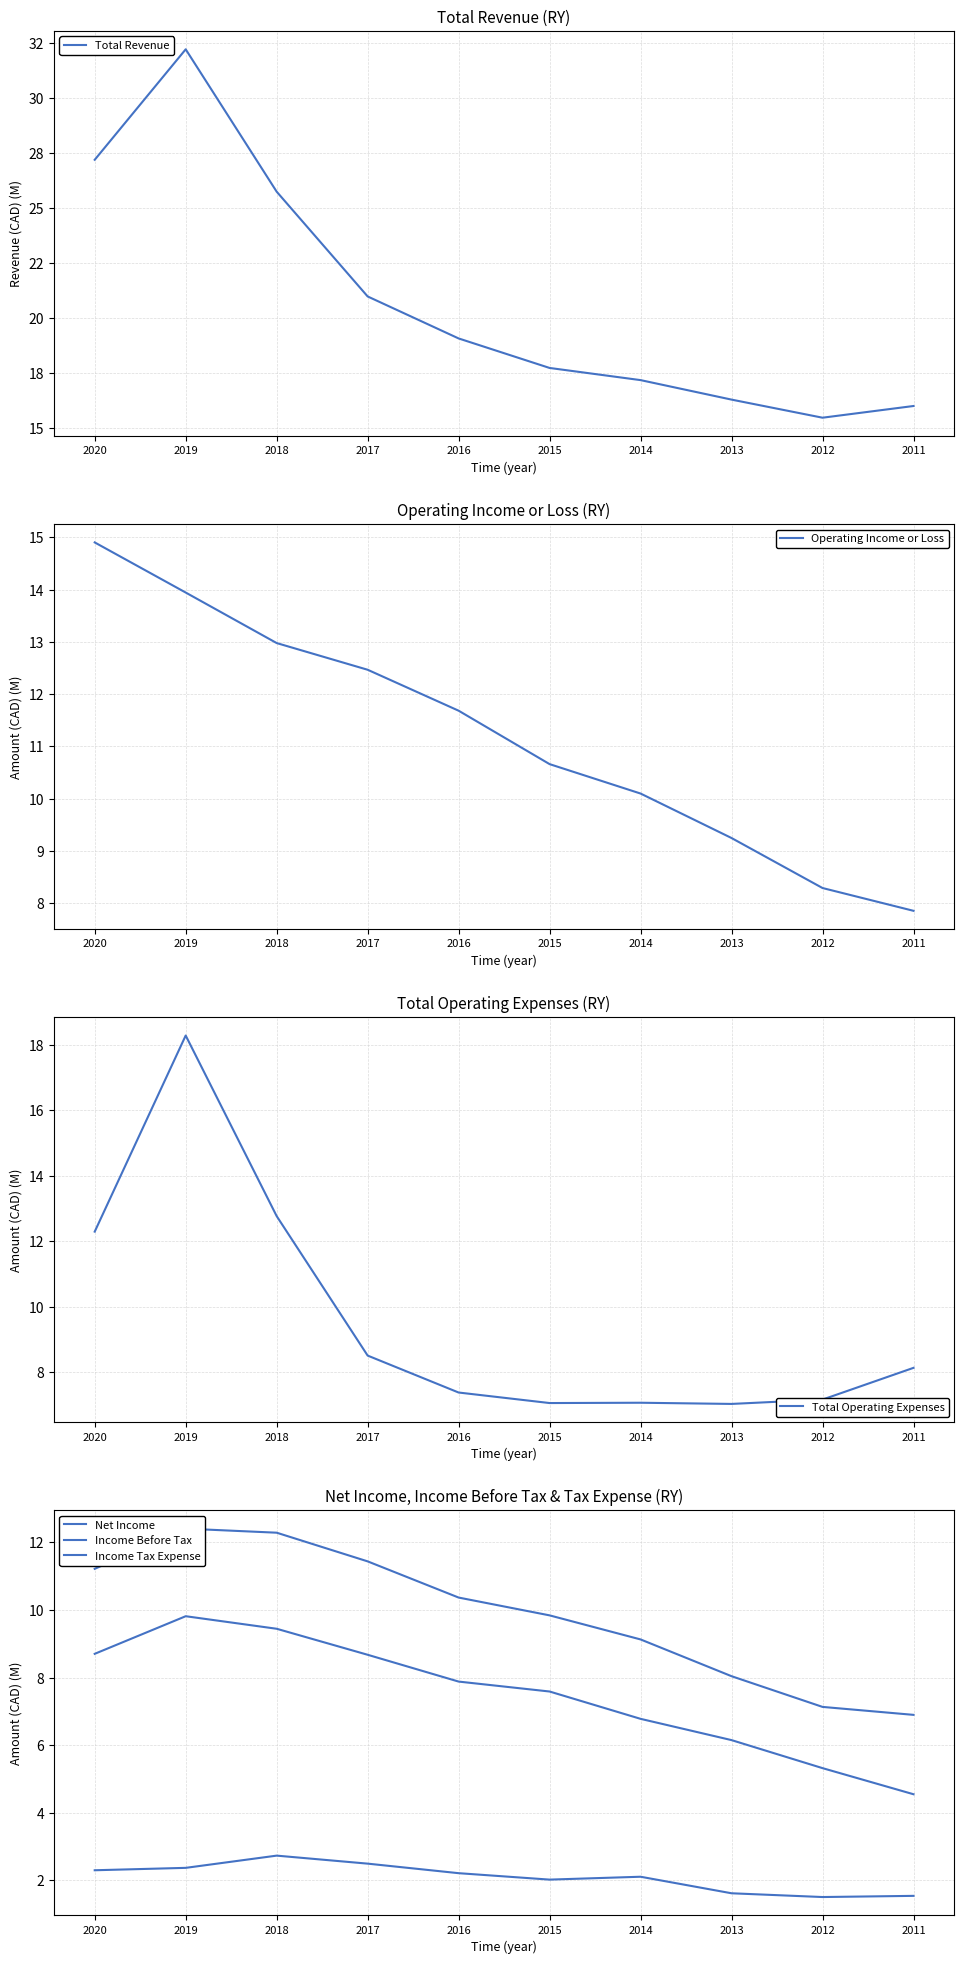

Is the value of Total Operating Expenses at 2019 greater than the value of Income Before Tax at 2020?

Yes